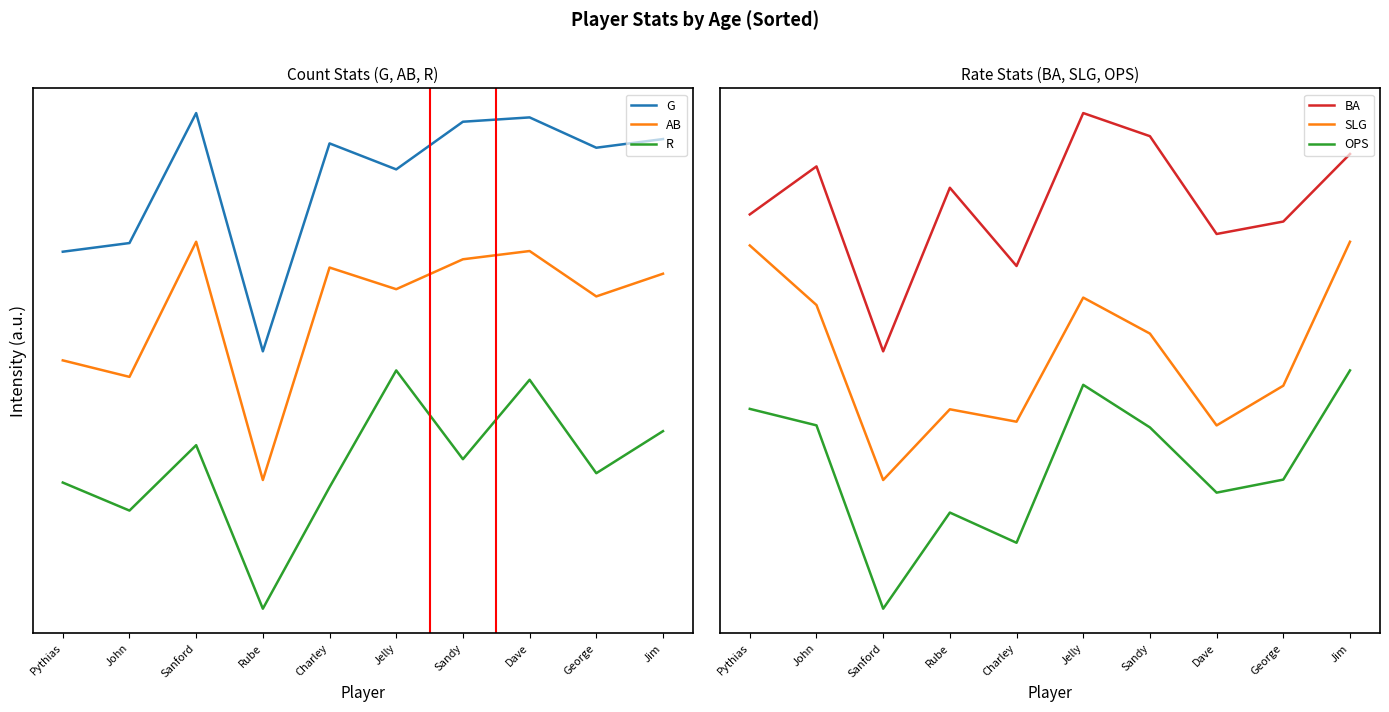

What is the minimum value for BA?

1.1